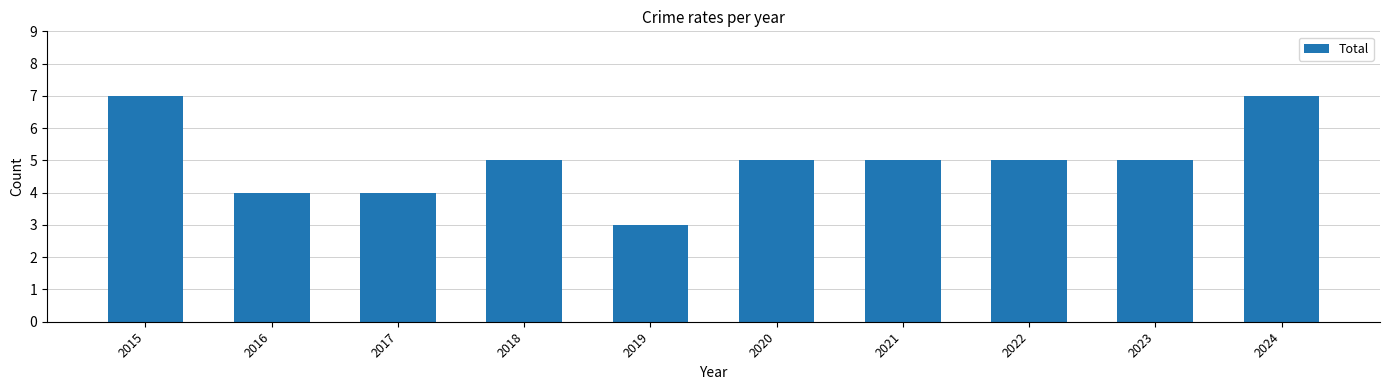

Reading right to left, list all the values displayed in this chart.

7	5	5	5	5	3	5	4	4	7